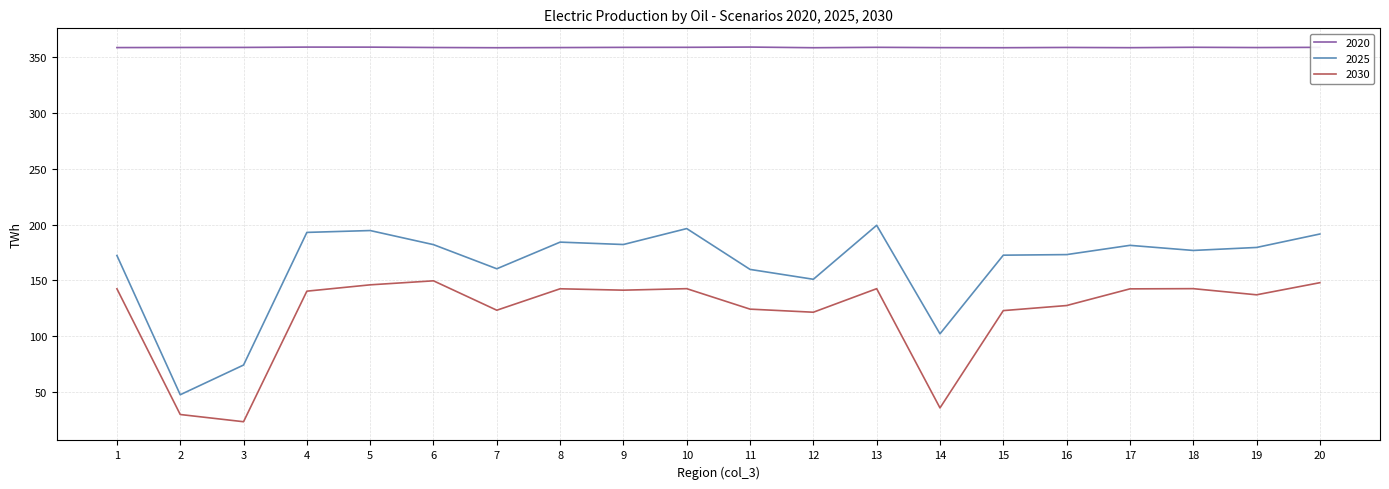

What is the difference between the highest and lowest values at 15?

236.1